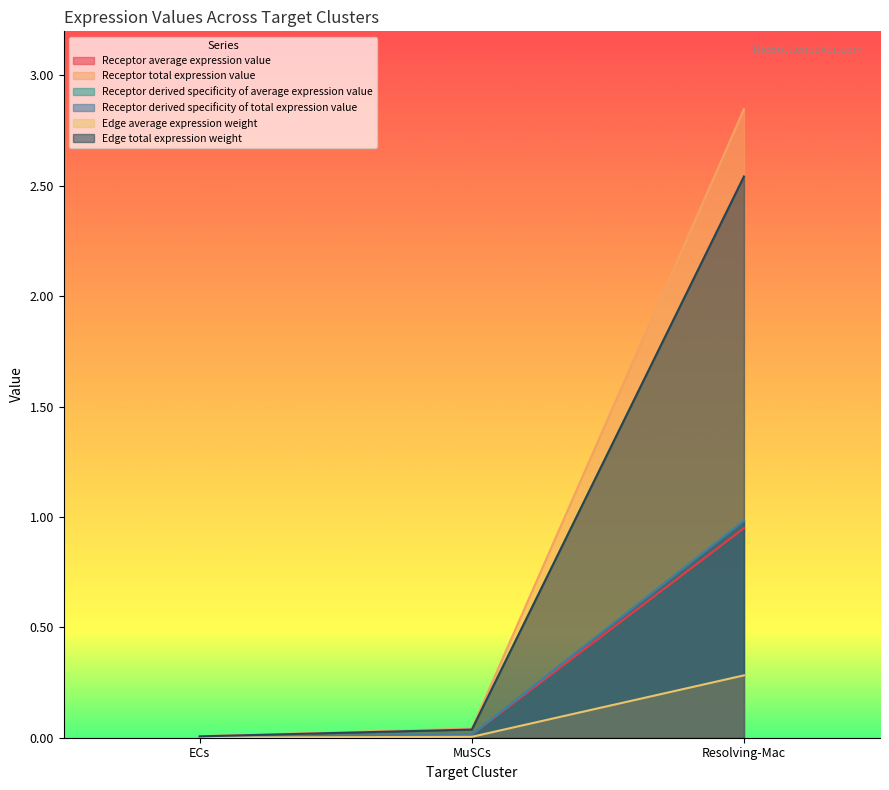

Is it true that Receptor derived specificity of total expression value equals 0.0 at MuSCs?

False